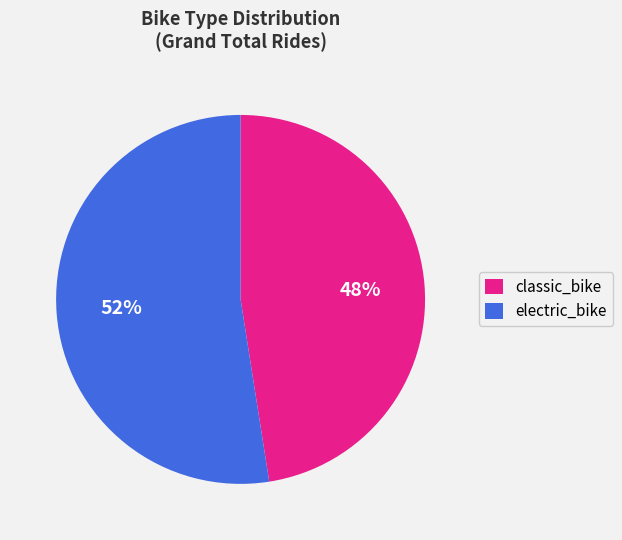

Which has a higher value, electric_bike or classic_bike?

electric_bike